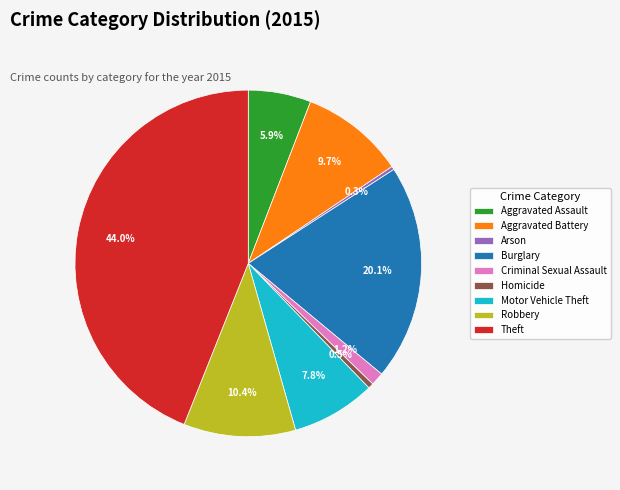

How many slices are in this pie chart?

9